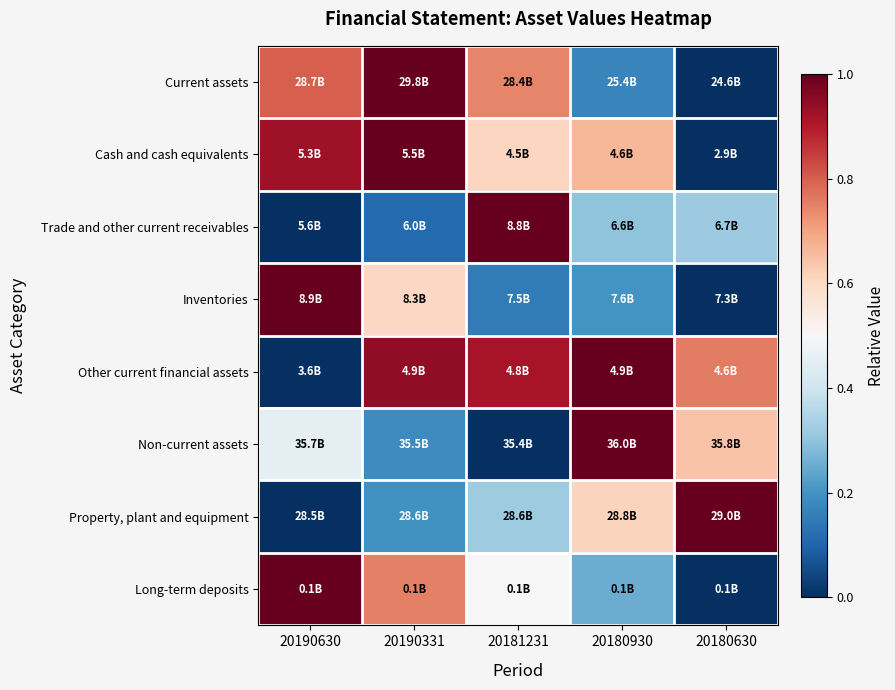

What is the total value across all series at 20180930?

4.2